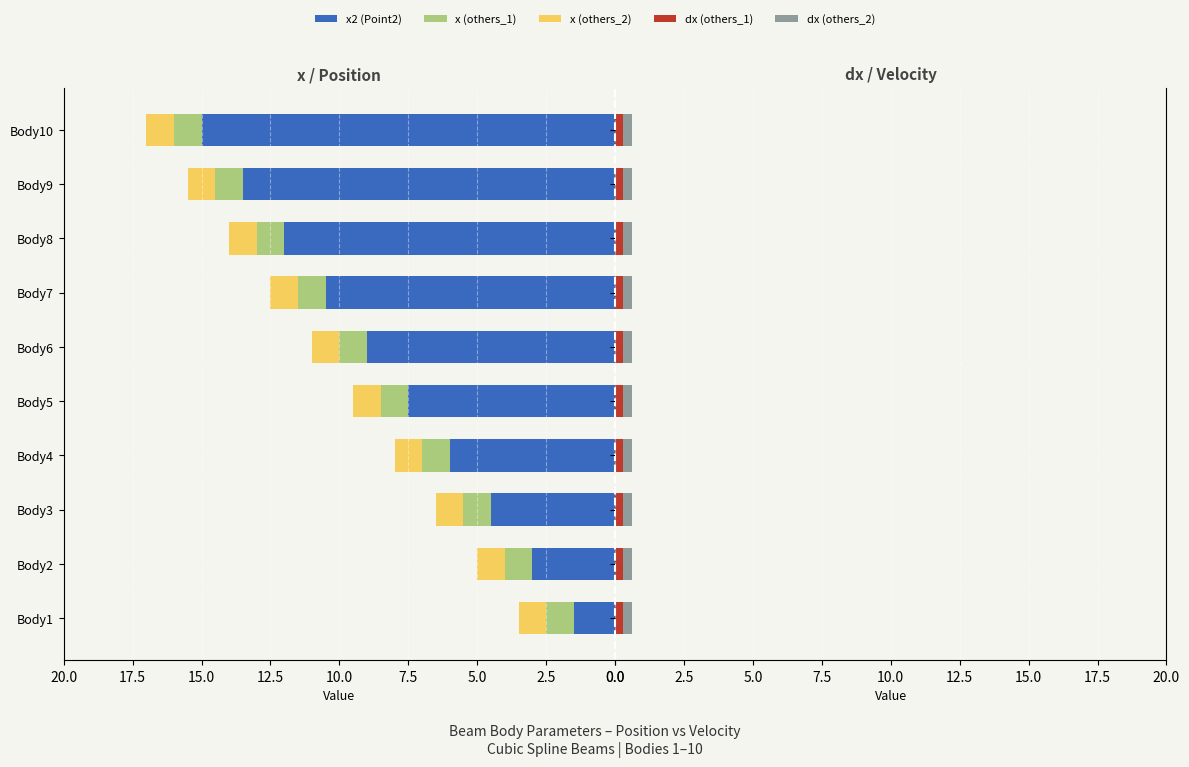

Count the number of categories in the chart.

10